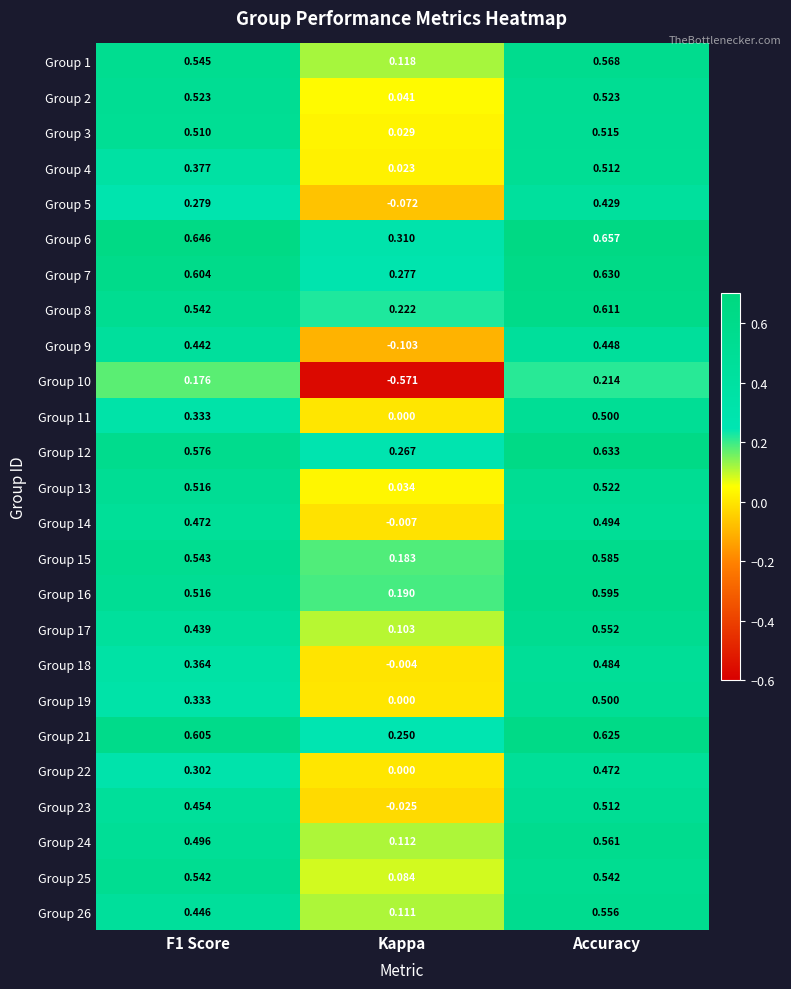

Is the value of Group 23 at F1 Score greater than the value of Group 1 at Accuracy?

No